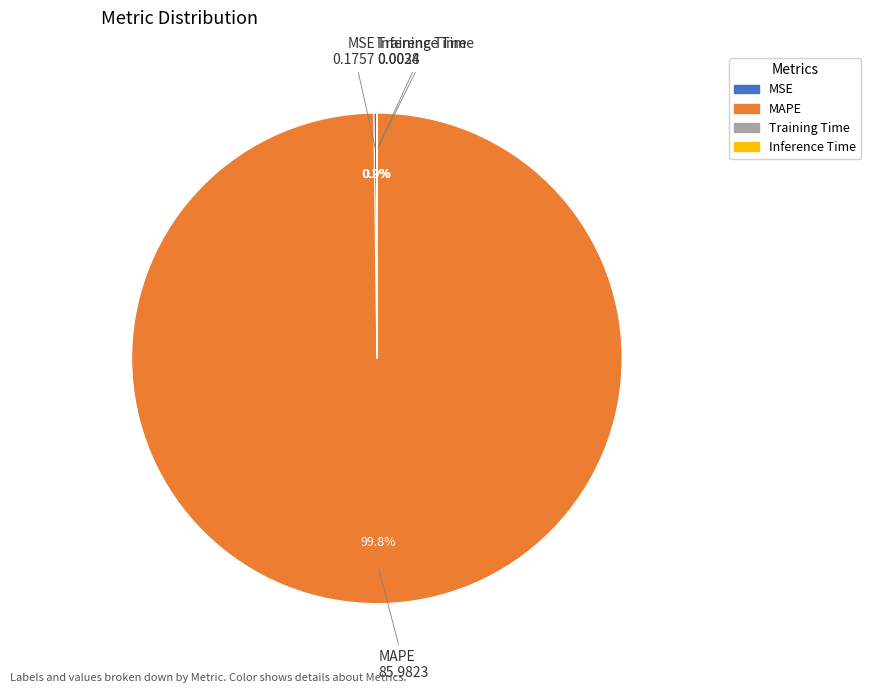

To the nearest percent, what is the average slice percentage?

25%